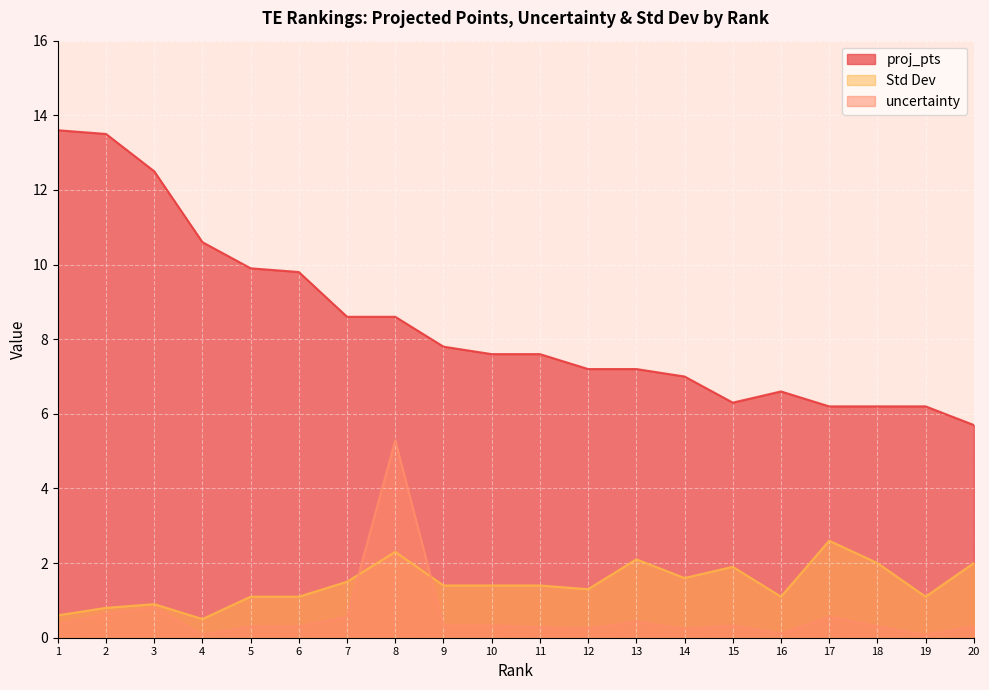

Rank the series by their maximum value, from highest to lowest.

proj_pts, uncertainty, Std Dev